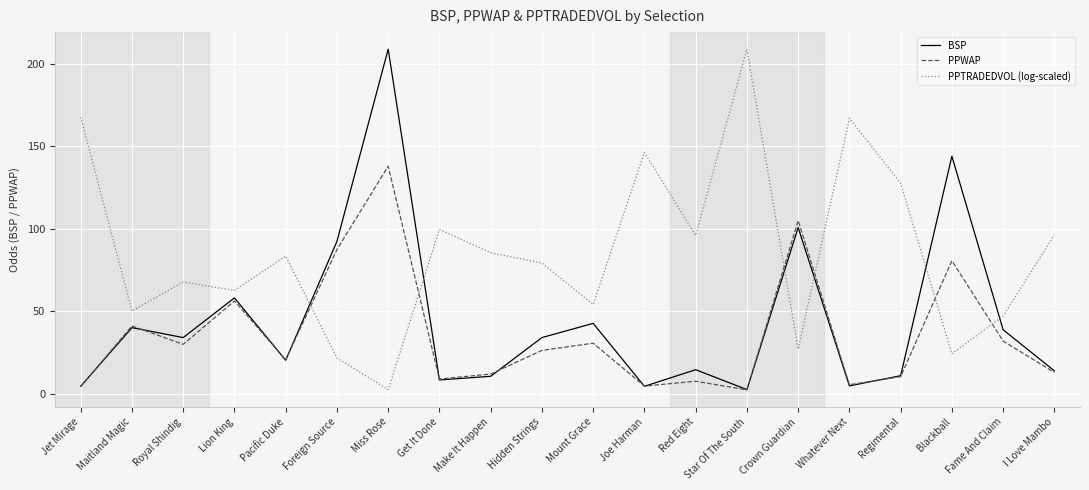

What position from the left is Whatever Next?

16